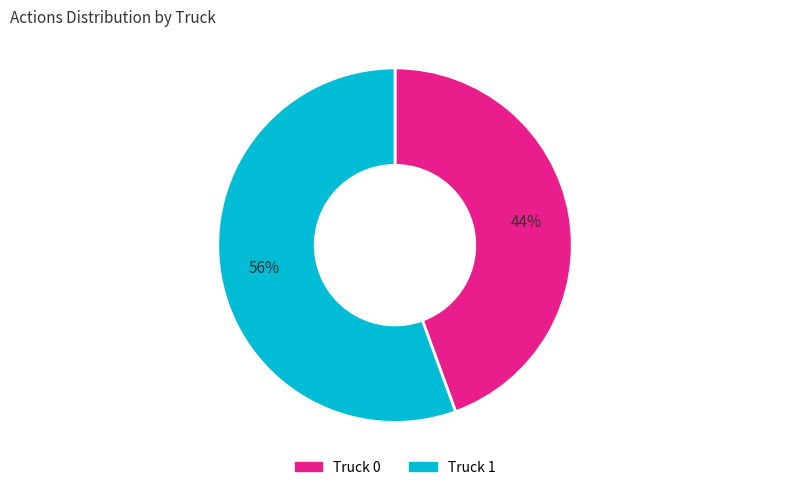

What percentage is the Truck 0 slice, to the nearest percent?

44%